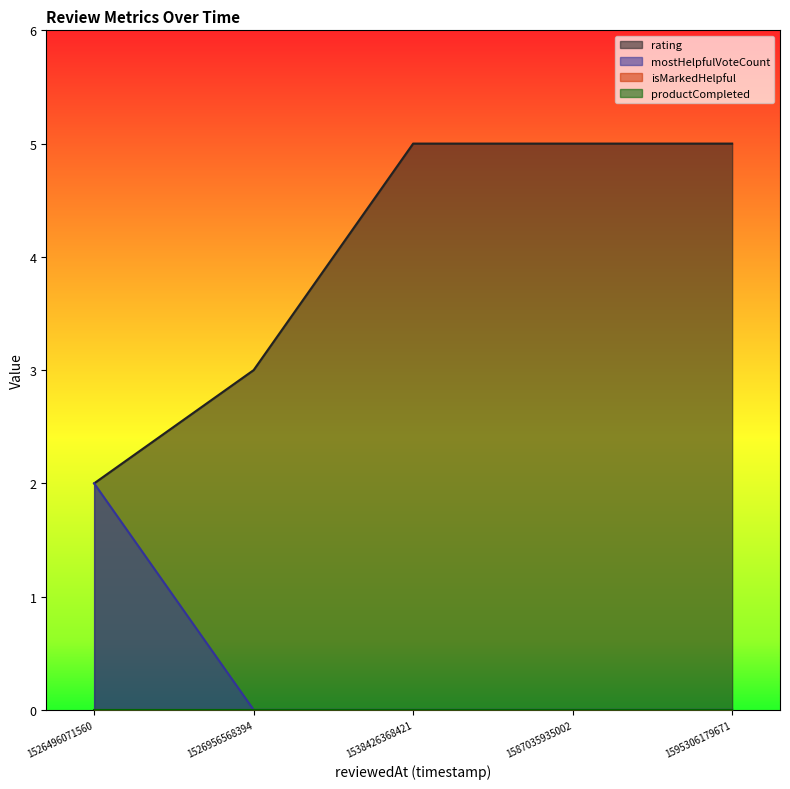

What is the sum of the mostHelpfulVoteCount values at 1526496071560 and 1526956568394?

2